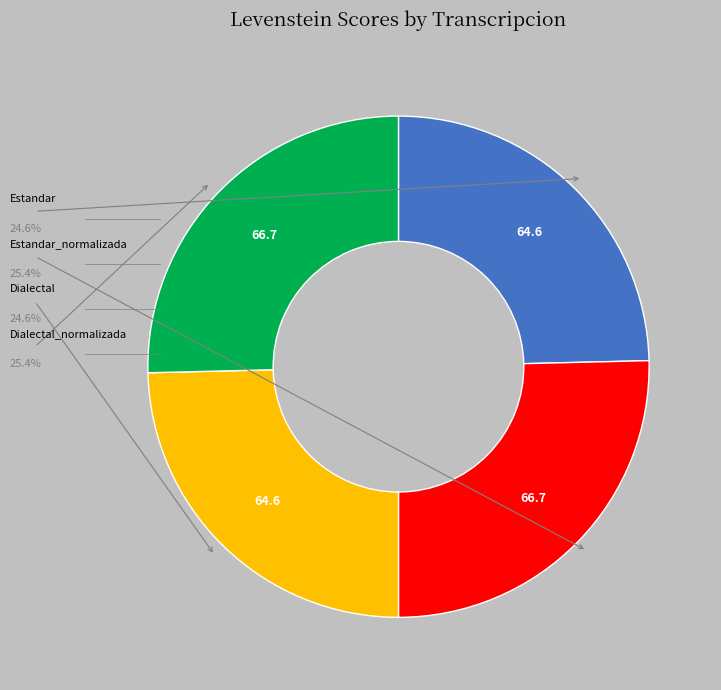

Is there a majority slice in this chart?

No